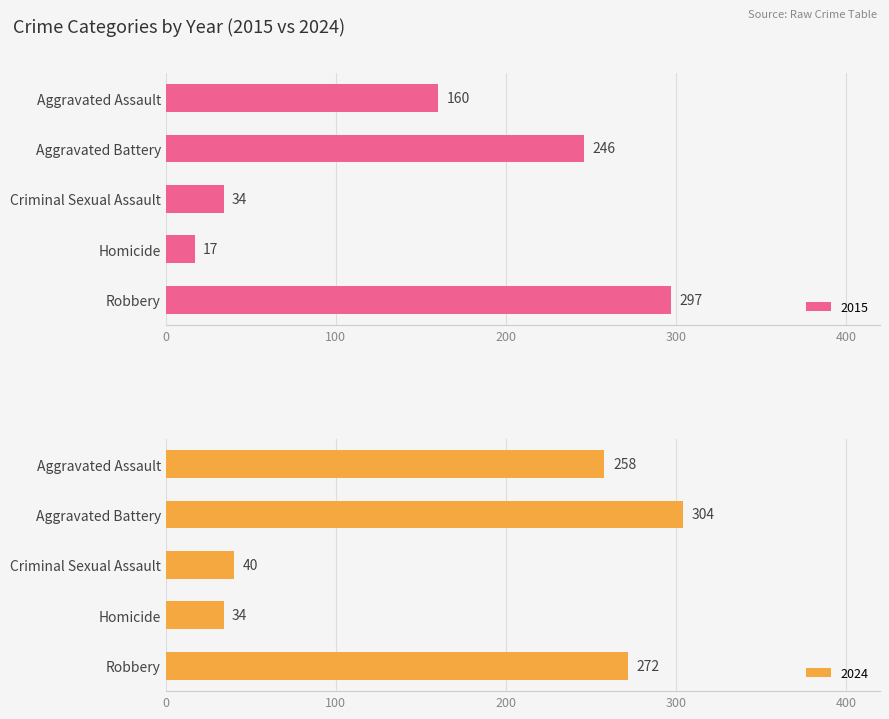

What is the maximum value for 2015?

297